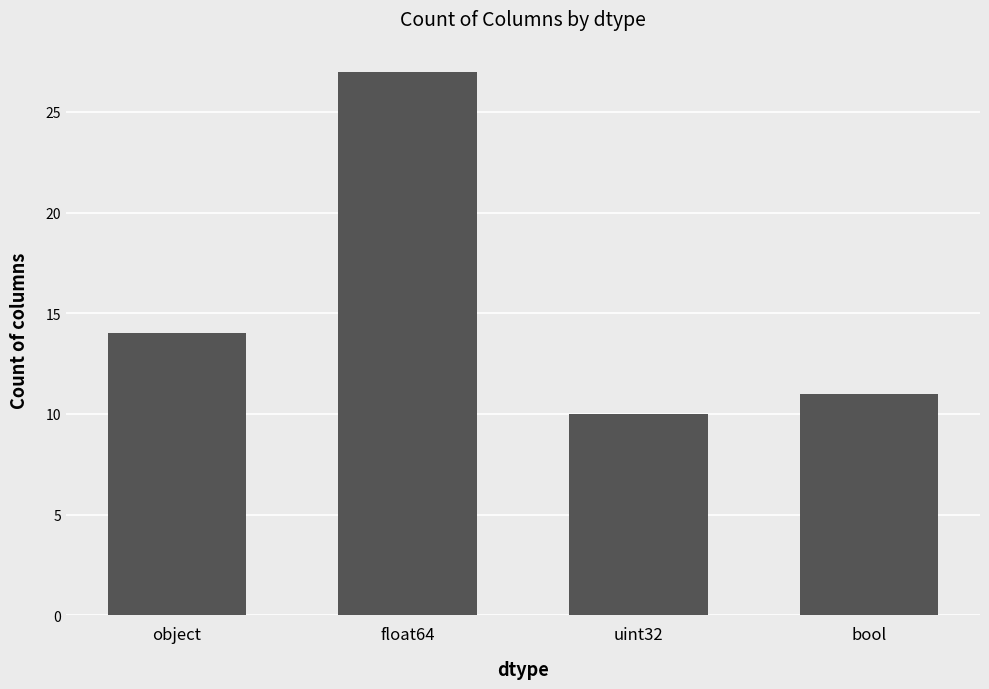

Reading left to right, transcribe all the data shown in this chart.

object=14	float64=27	uint32=10	bool=11